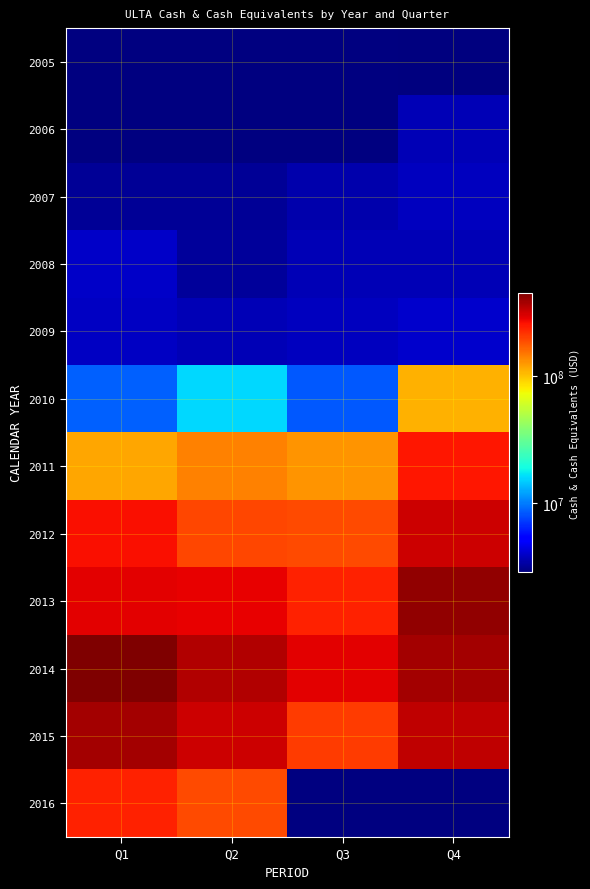

True or false: 2011 has a value of 200677587.9 at Q2.

False